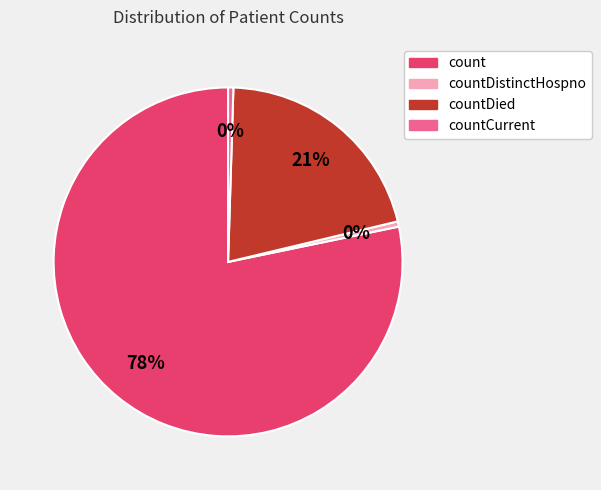

Does any single category account for the majority?

Yes